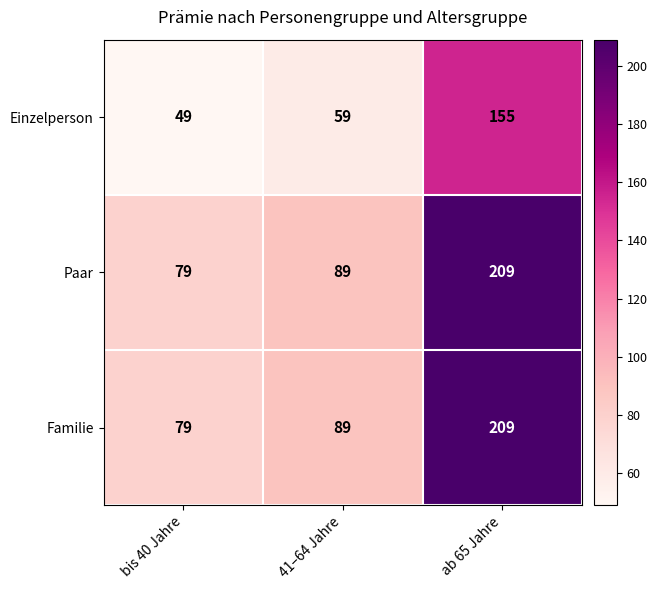

What is the sum of all Einzelperson values?

263